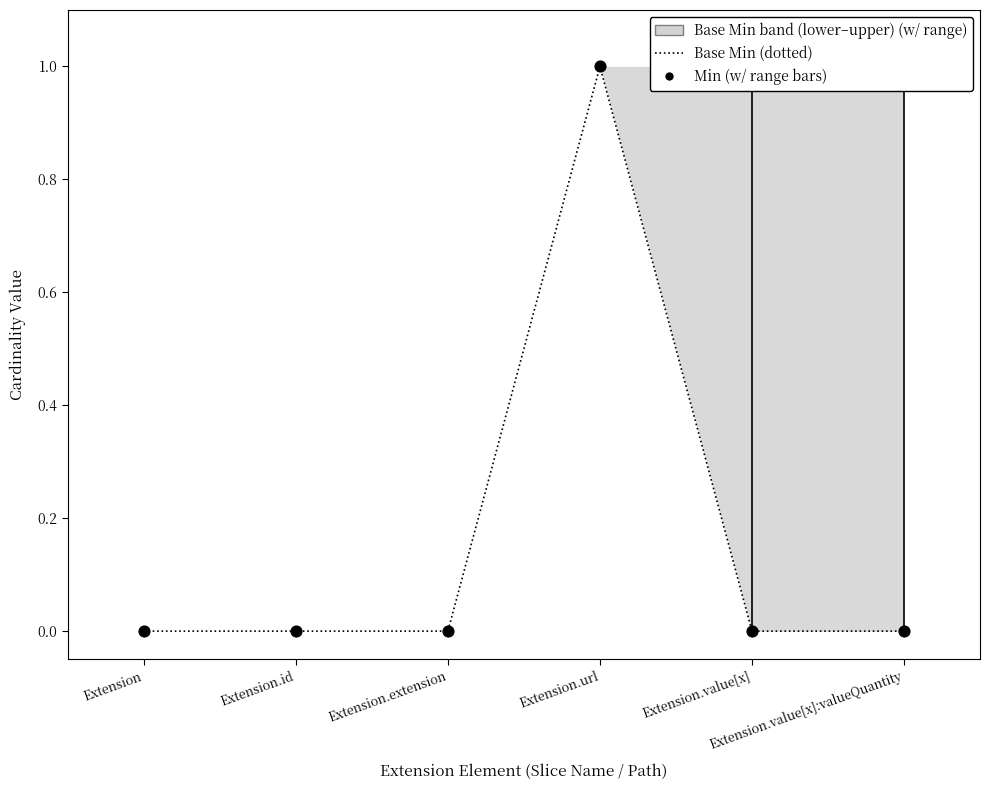

At which category is the sum across all series the highest?

Extension.url